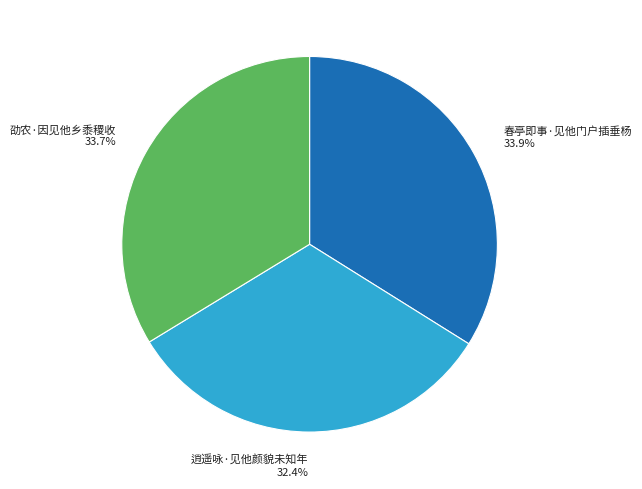

What is the ratio of the value at 逍遥咏·见他颜貌未知年 to the value at 春亭即事·见他门户插垂杨?

1.0